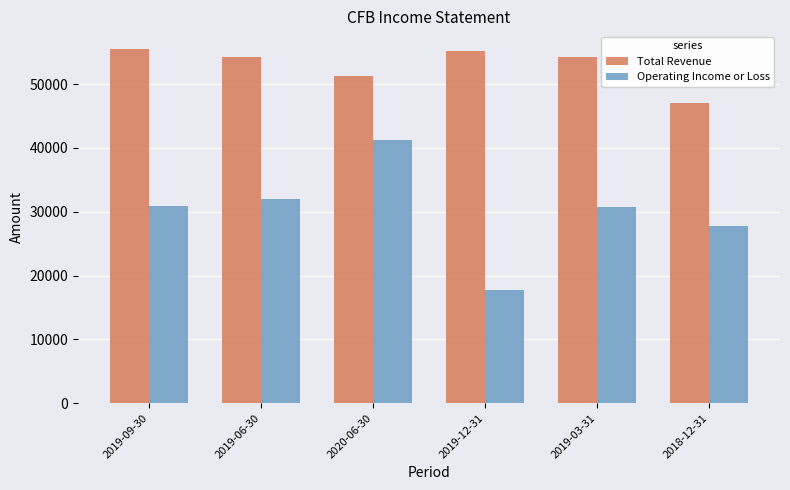

Which series has the largest range (max minus min)?

Operating Income or Loss